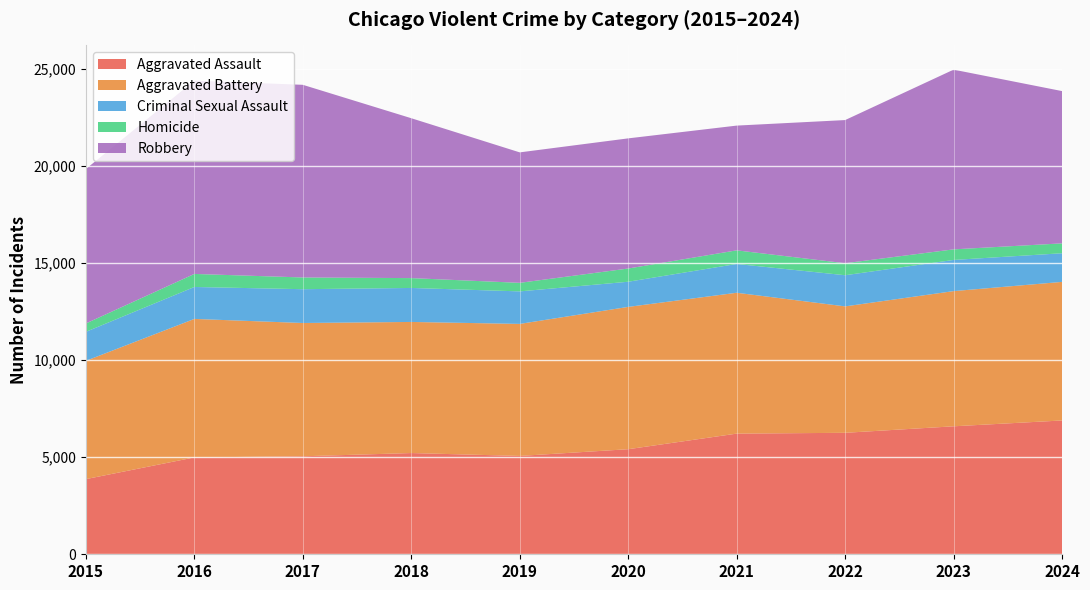

Reading right to left, transcribe all the data shown in this chart.

Aggravated Assault: 2024=6895	2023=6594	2022=6259	2021=6217	2020=5414	2019=5067	2018=5216	2017=5049	2016=4990	2015=3873
Aggravated Battery: 2024=7140	2023=6966	2022=6514	2021=7258	2020=7333	2019=6803	2018=6755	2017=6868	2016=7137	2015=6094
Criminal Sexual Assault: 2024=1476	2023=1606	2022=1605	2021=1484	2020=1296	2019=1676	2018=1752	2017=1742	2016=1646	2015=1496
Homicide: 2024=509	2023=545	2022=619	2021=701	2020=681	2019=440	2018=507	2017=604	2016=672	2015=431
Robbery: 2024=7846	2023=9260	2022=7376	2021=6428	2020=6706	2019=6722	2018=8238	2017=9926	2016=9959	2015=7959